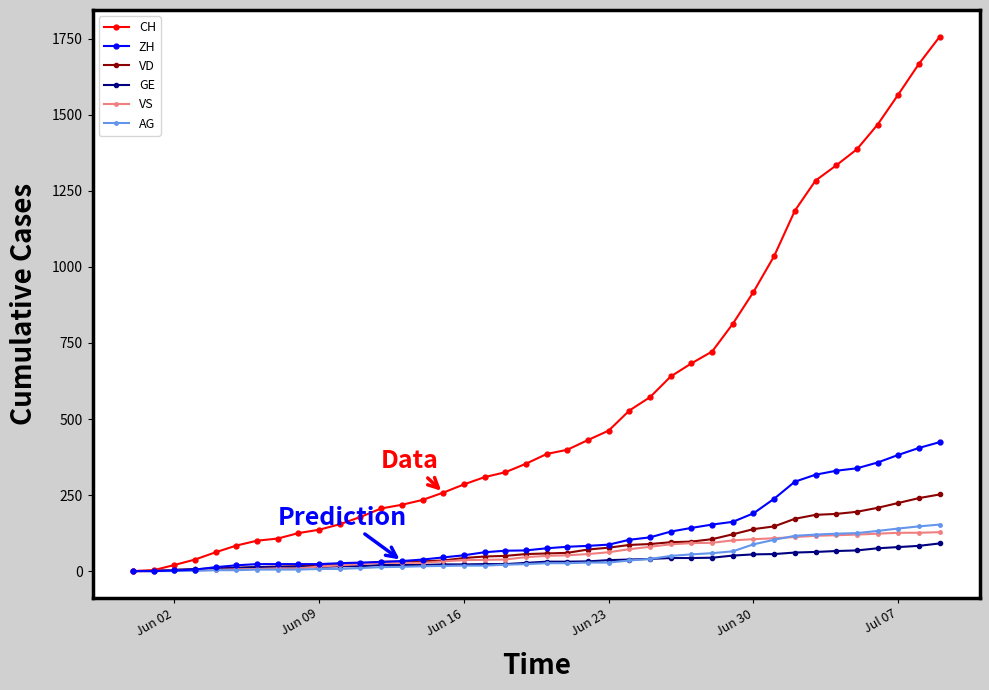

Which series has the largest total across all categories?

CH